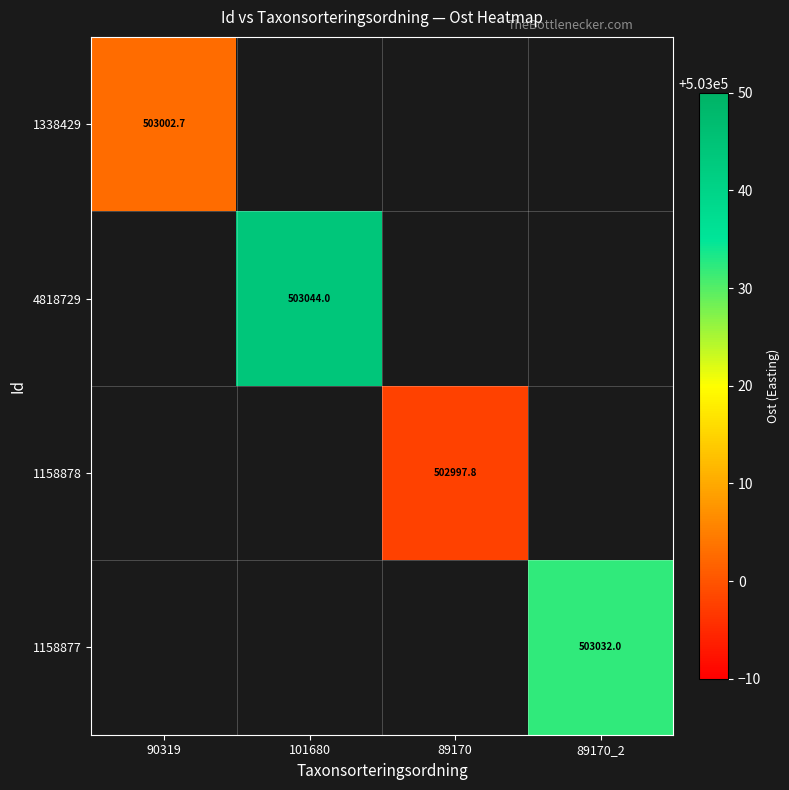

What is the highest value of the 1338429 series?

503002.7